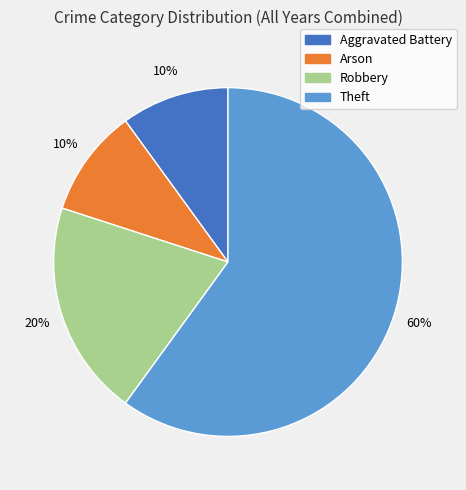

To the nearest percent, what is the combined percentage of Aggravated Battery and Arson?

20%